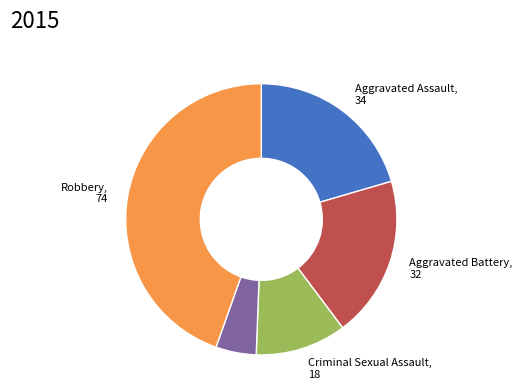

Does any single category account for the majority?

No